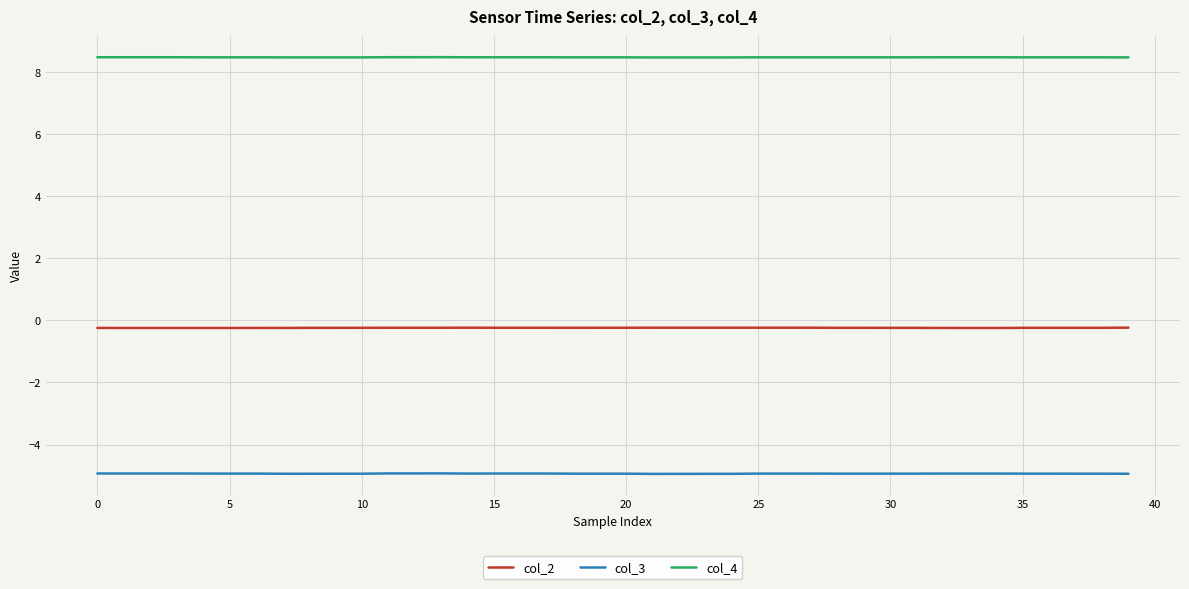

True or false: col_4 and col_2 intersect in this chart.

False